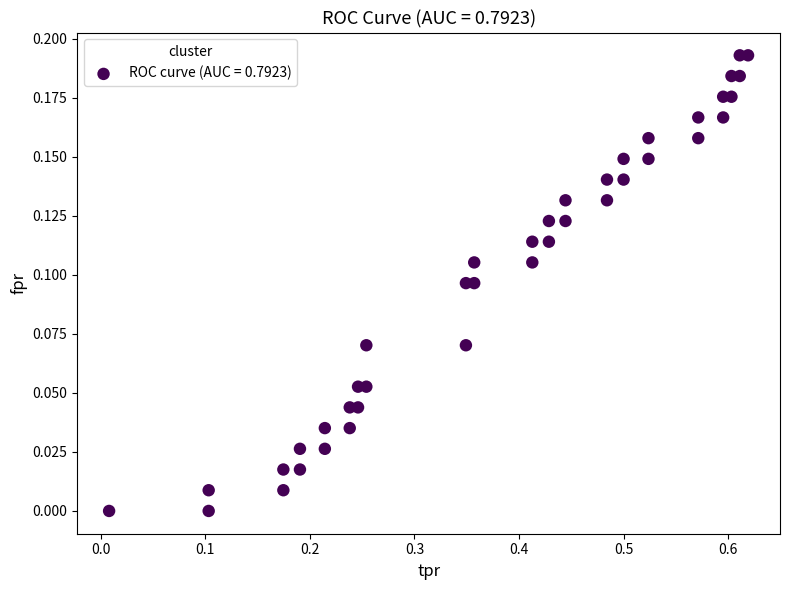

What is the range of X values (max minus min)?

0.6